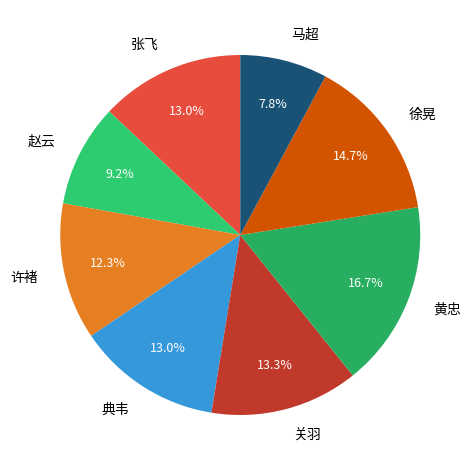

Count the number of slices in the pie.

8